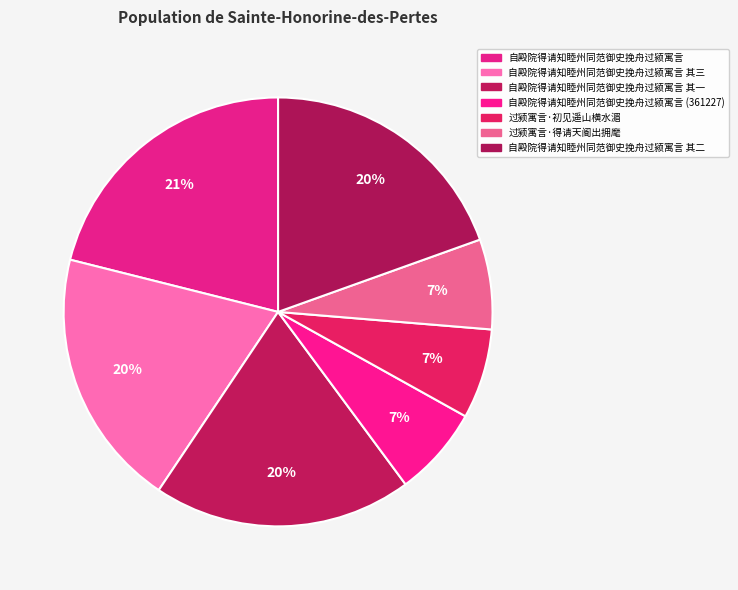

Count the number of slices in the pie.

7